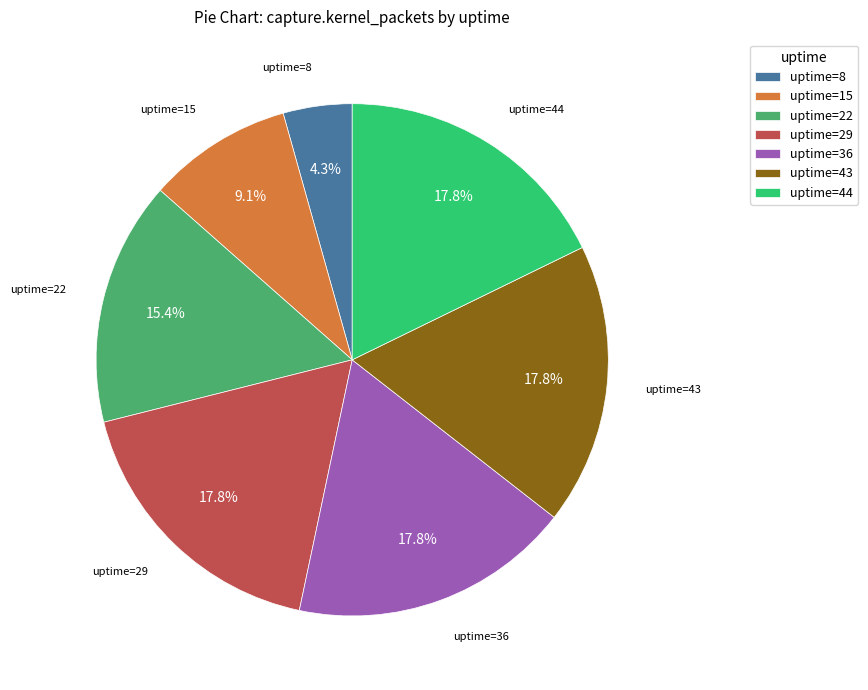

Which has a higher value, uptime=15 or uptime=36?

uptime=36